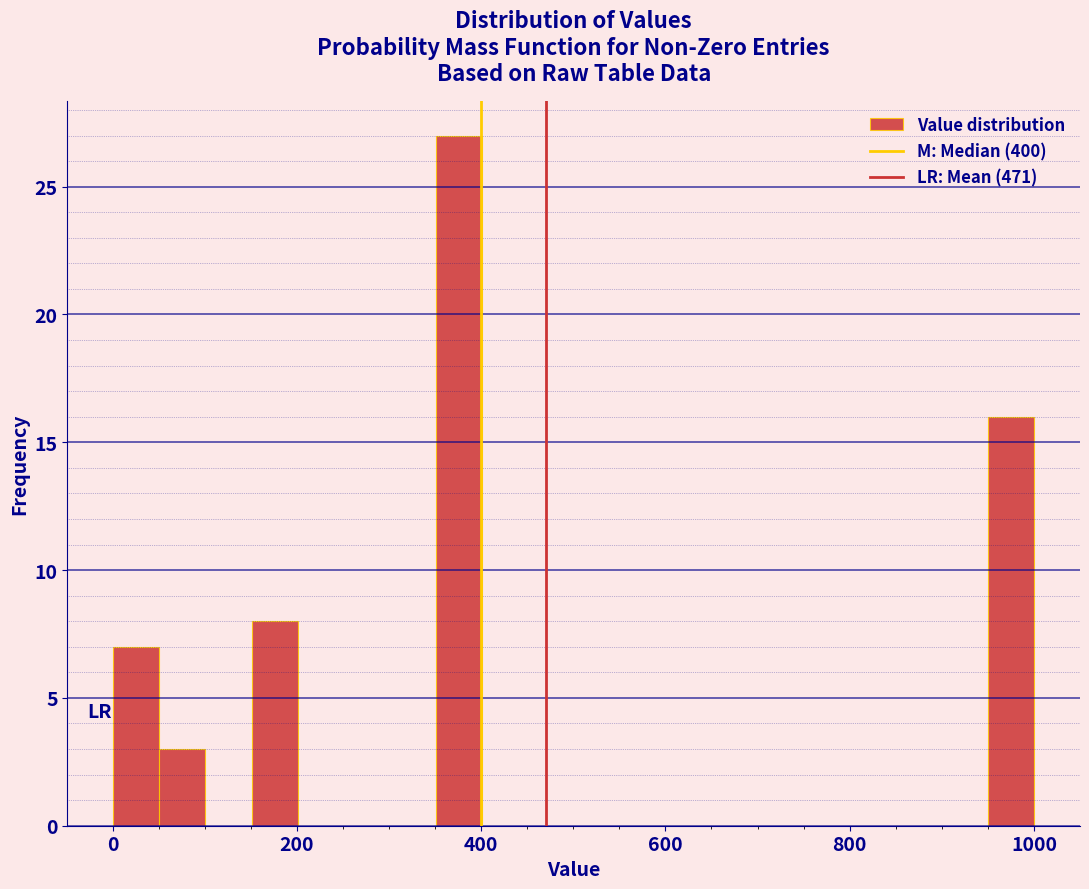

Around what value on the x-axis is the tallest bar? Give the approximate position of its centre, as read against the axis.

380